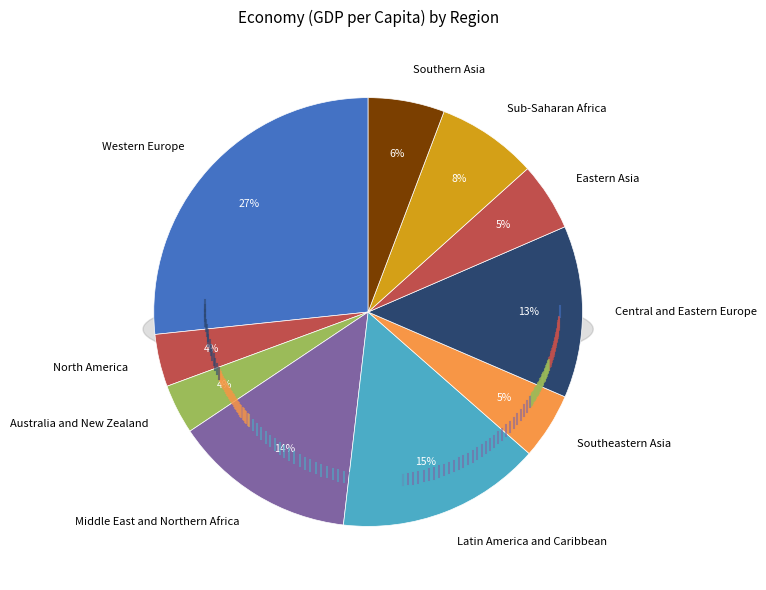

What percentage is NOT represented by Southern Asia?

94.2%